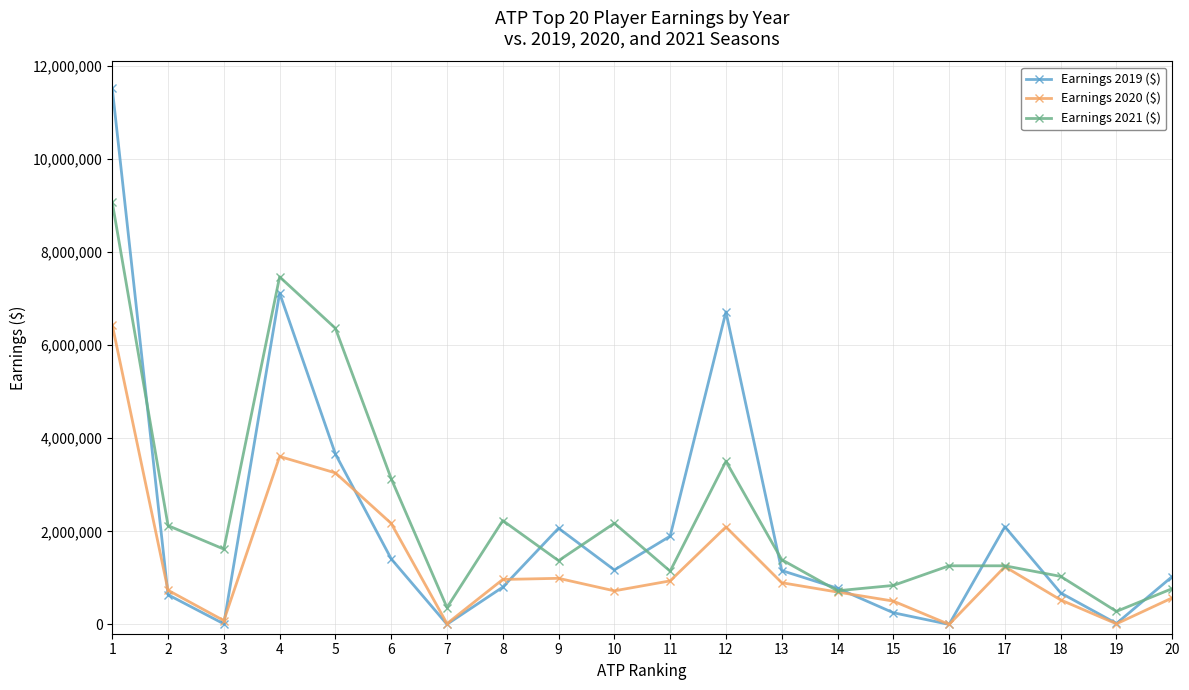

How many lines are shown in the chart?

3